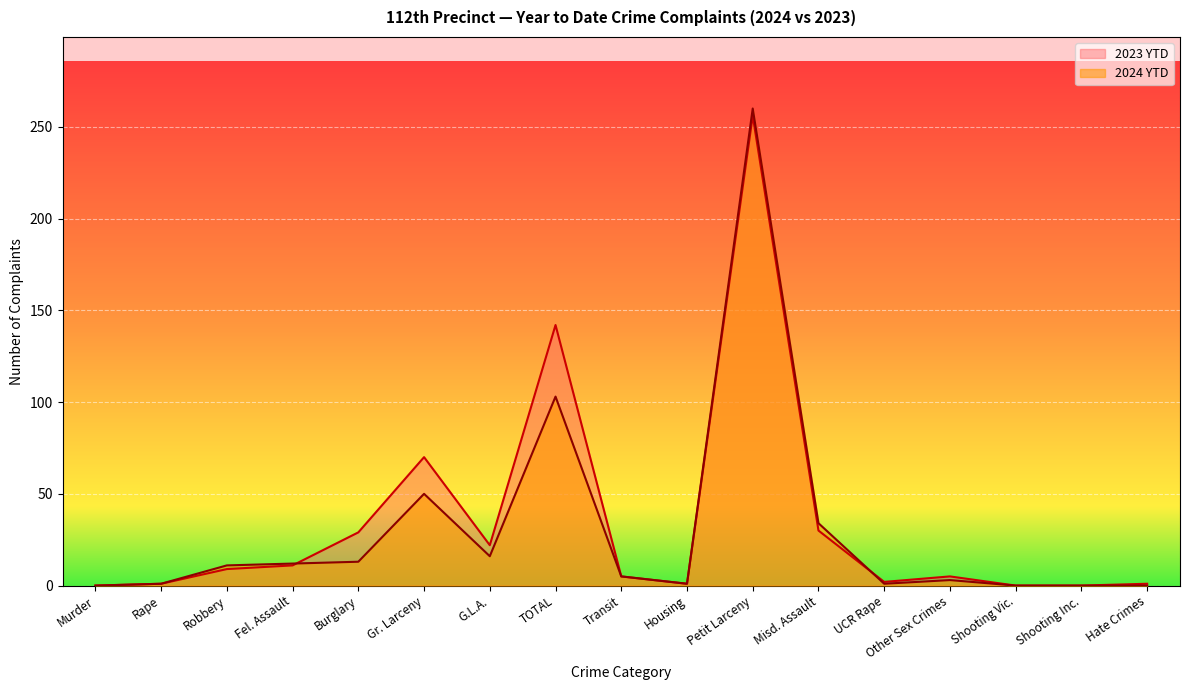

Count the number of categories in the chart.

17